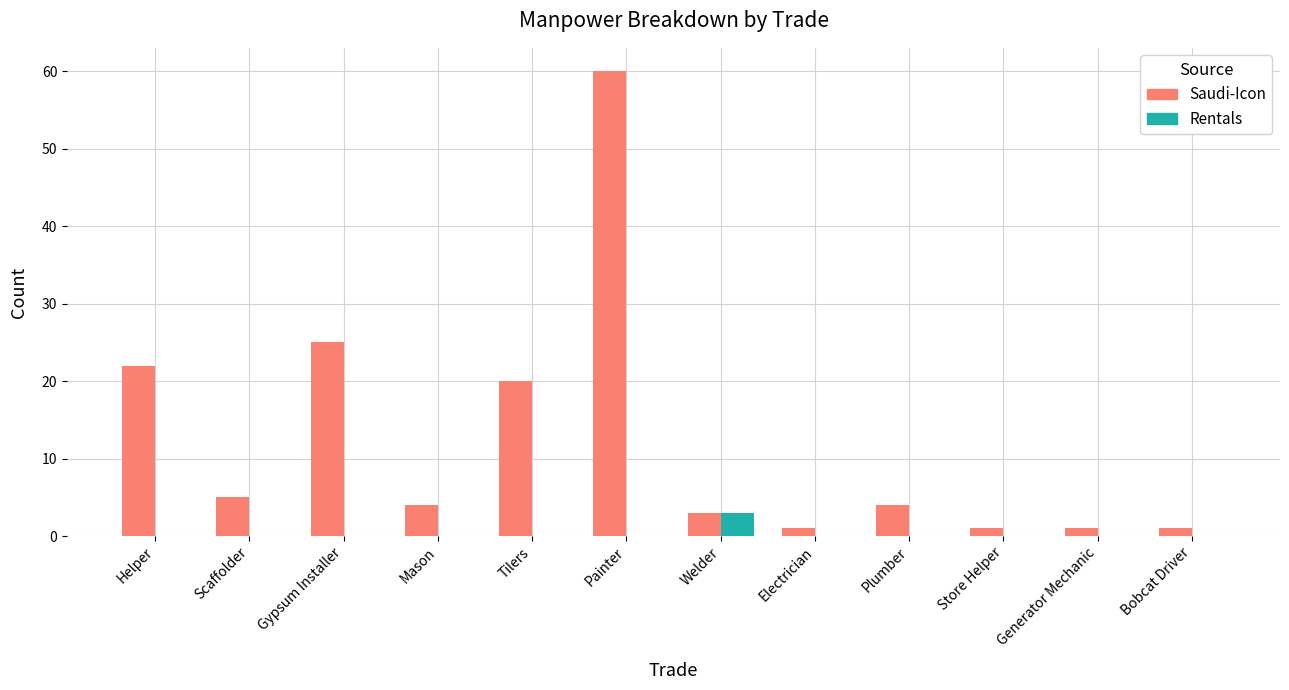

What is the highest value of the Saudi-Icon series?

60